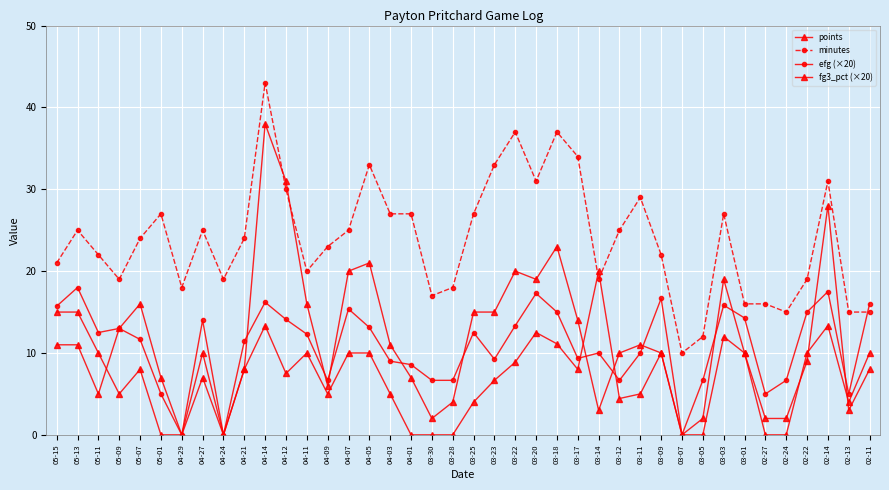

At how many categories does at least one series exceed 8?

40